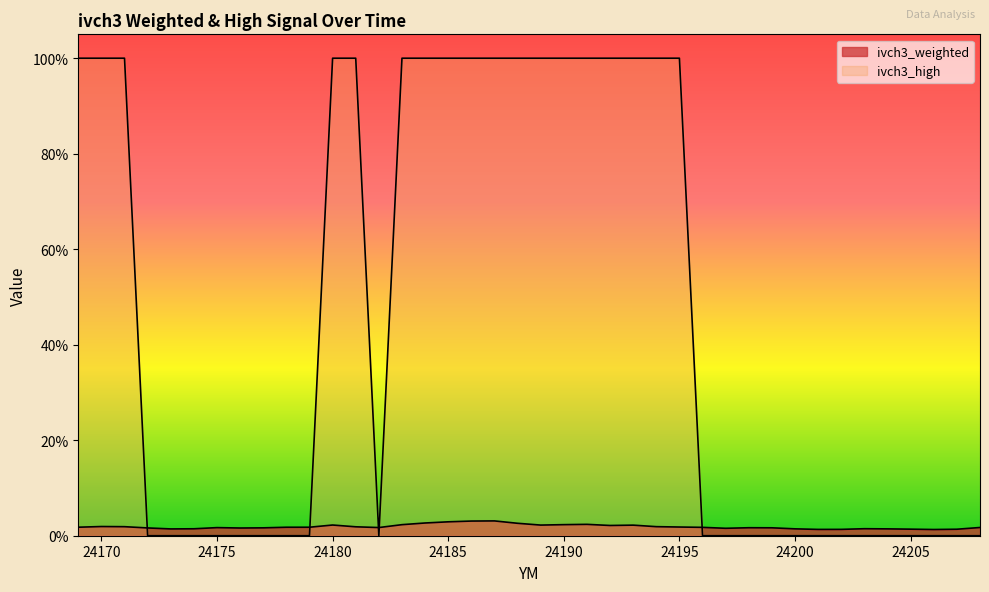

How many interior local valleys does the ivch3_high series have?

1